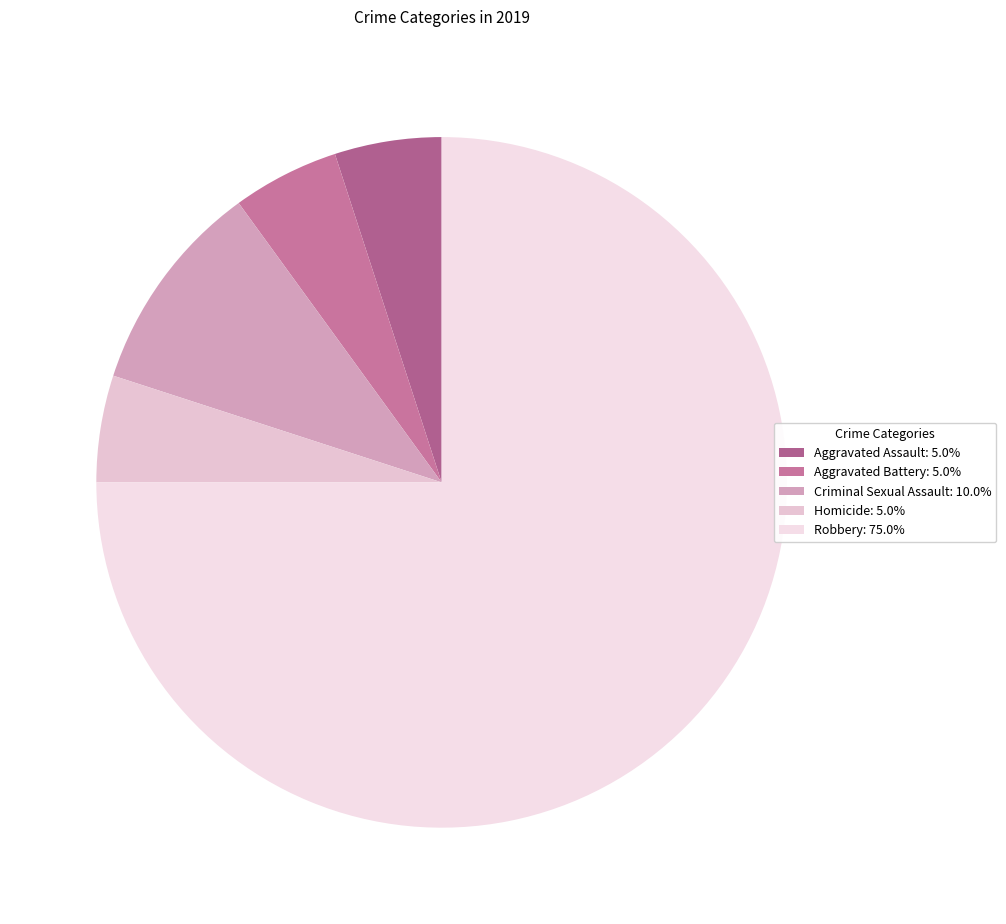

Rank the categories by value from lowest to highest.

Aggravated Assault, Aggravated Battery, Homicide, Criminal Sexual Assault, Robbery